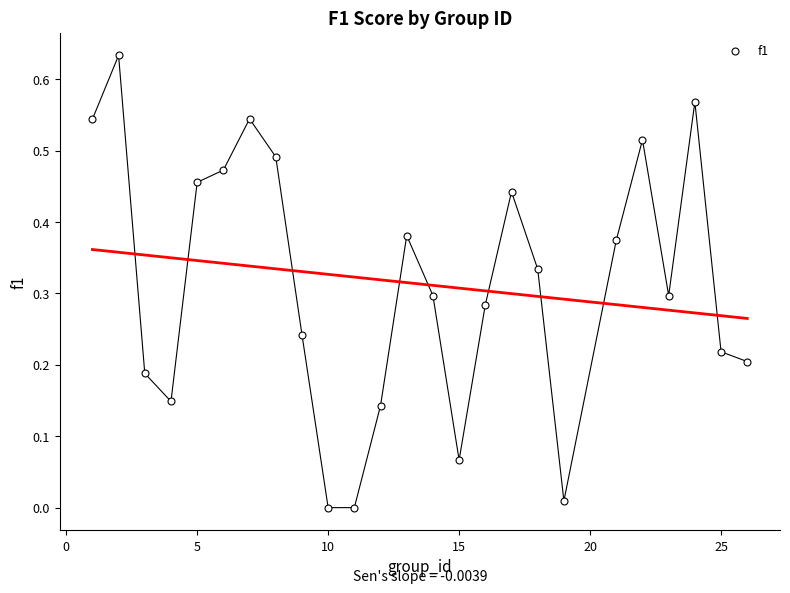

What is the range of X values (max minus min)?

25.0